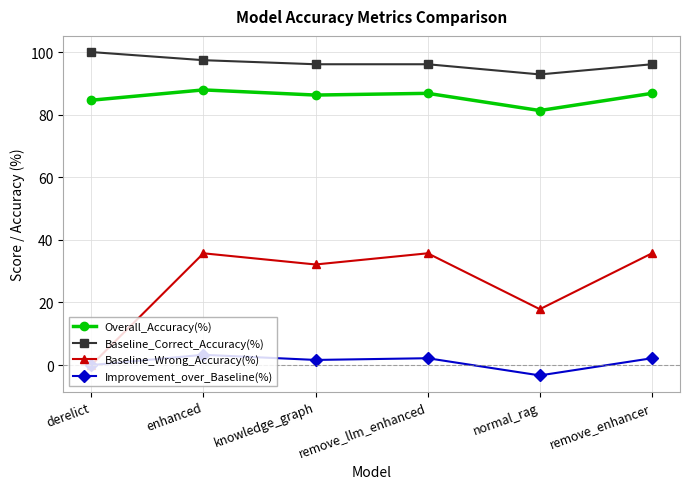

Which category has the lowest value in the Overall_Accuracy(%) series?

normal_rag